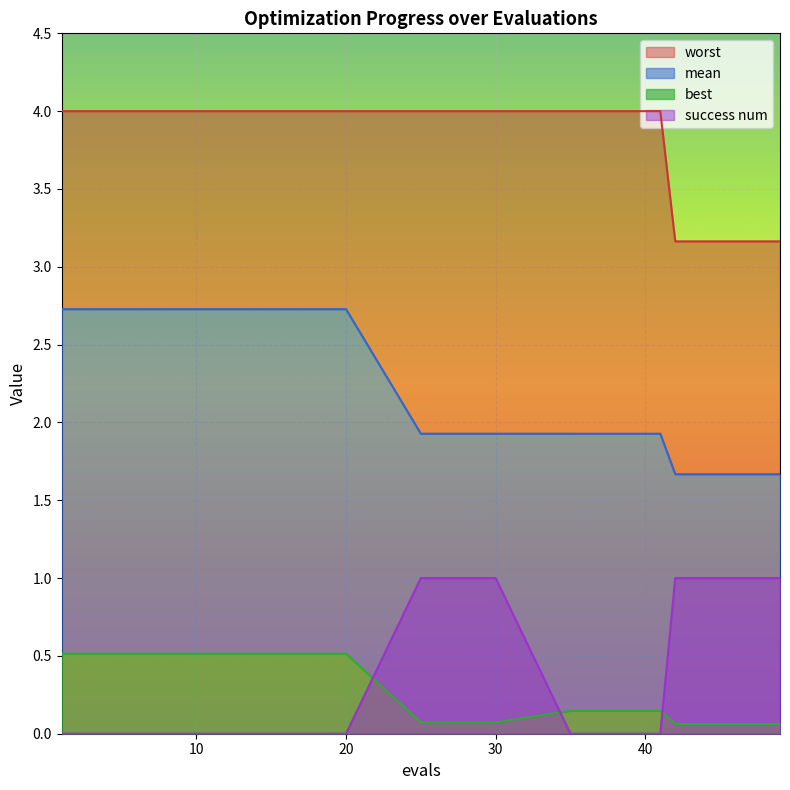

What is the difference between the mean values at 38 and 15?

0.8